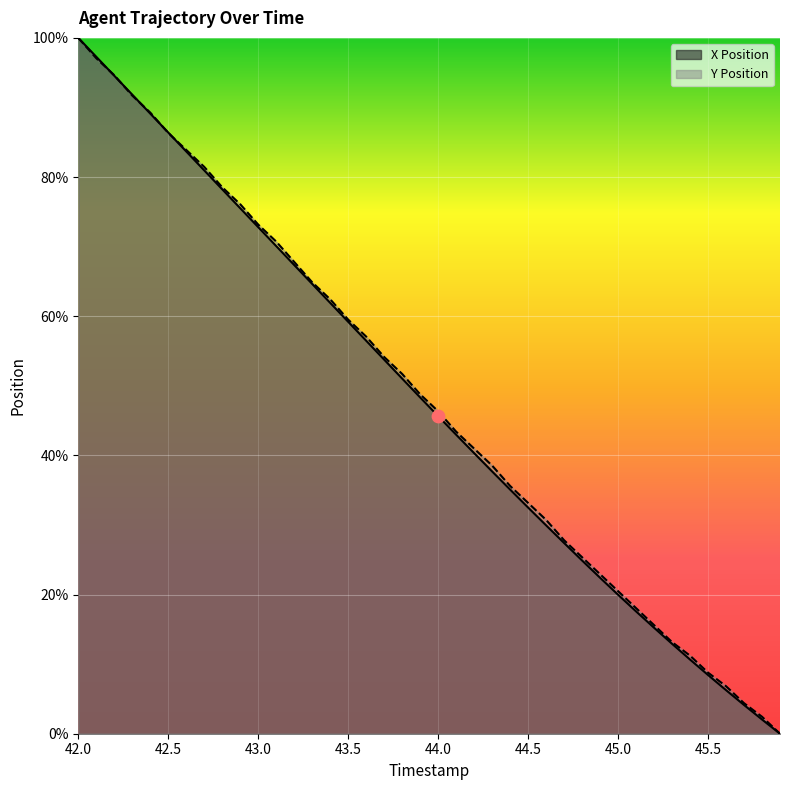

Which series reaches the maximum Y coordinate?

X Position